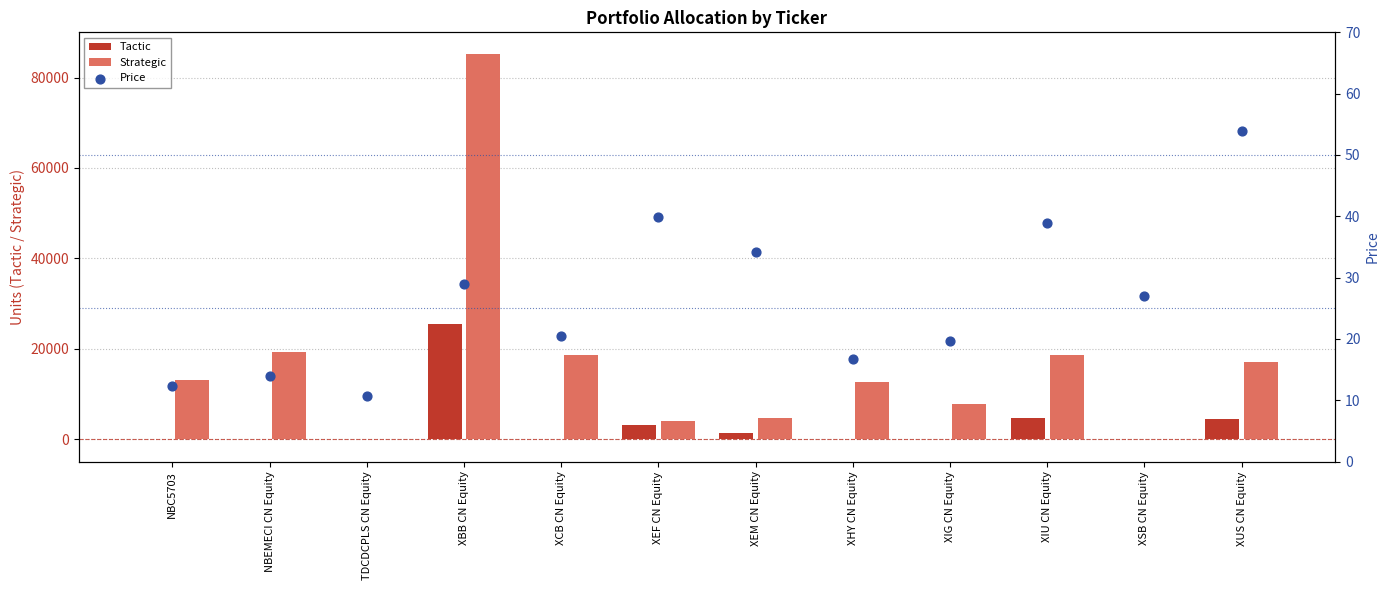

At how many categories does at least one series exceed 46728?

1